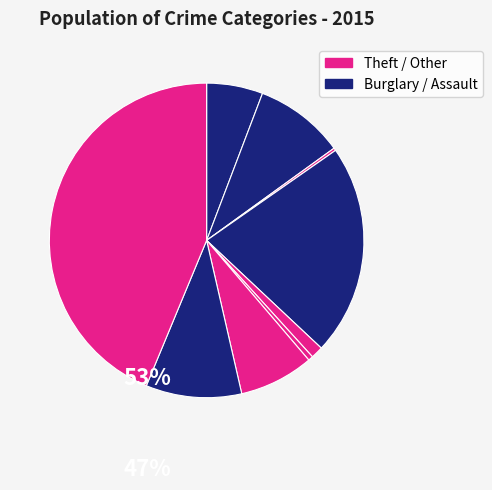

How many segments does this pie chart have?

9